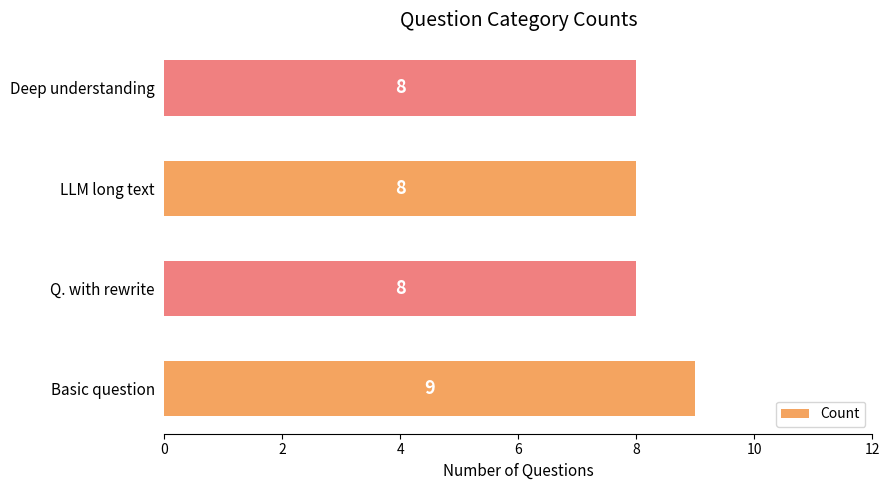

Which label corresponds to the largest value in the chart?

Basic question